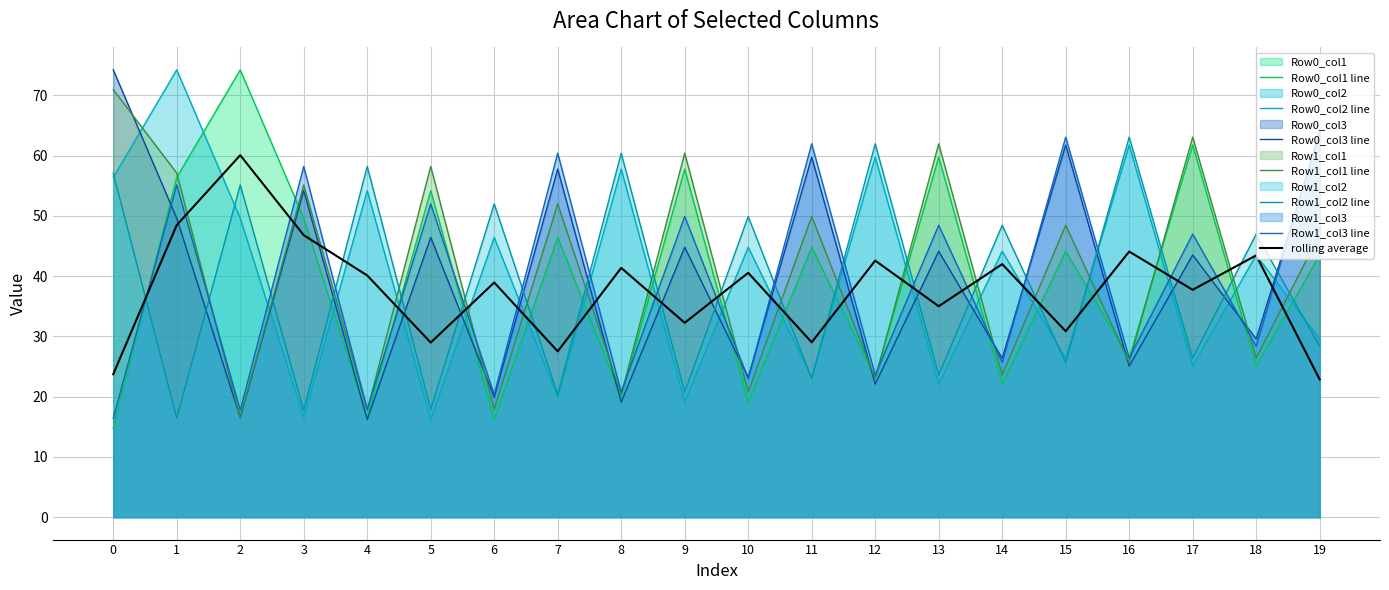

Which series changed the most between 10 and 18?

Row0_col3 line